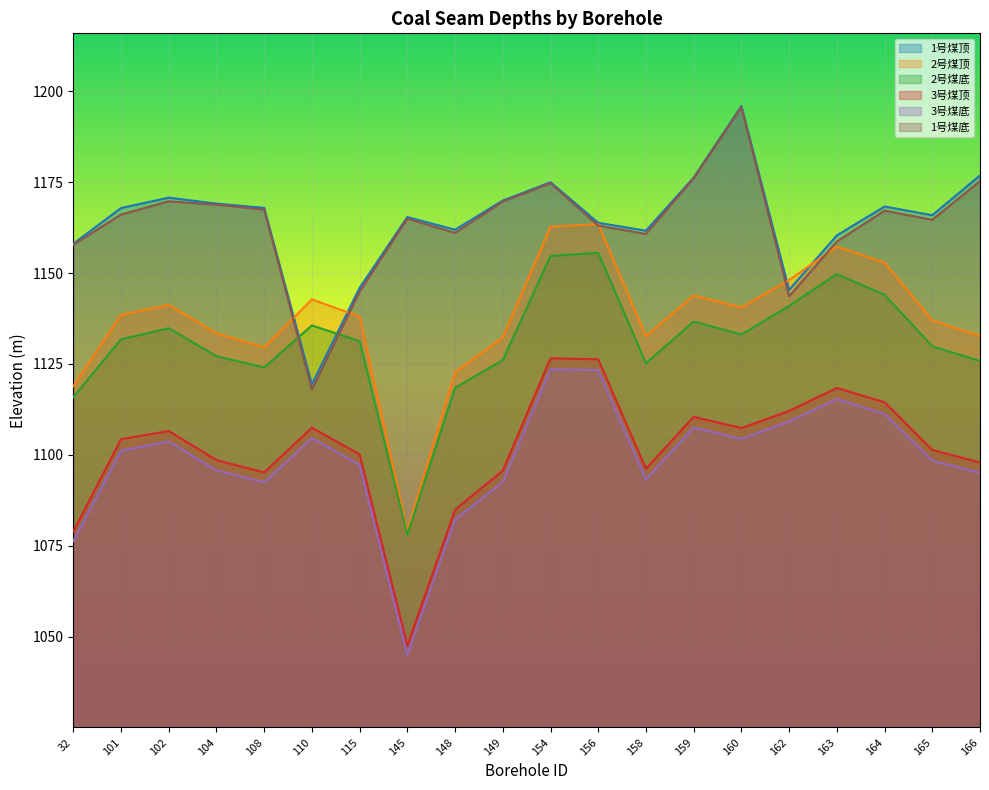

True or false: 3号煤顶 has more than 1 interior local peaks.

True